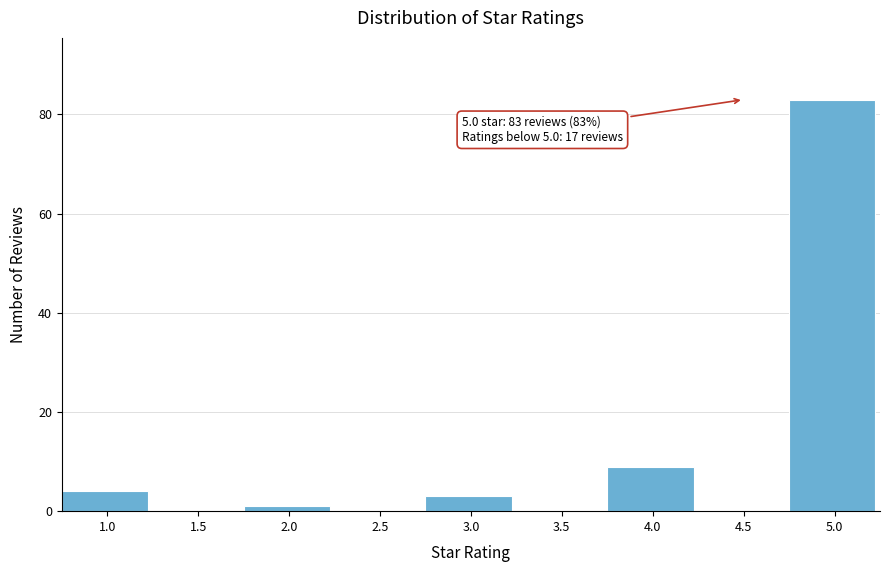

Reading left to right, list all the values displayed in this chart.

1.0=4	1.5=0	2.0=1	2.5=0	3.0=3	3.5=0	4.0=9	4.5=0	5.0=83